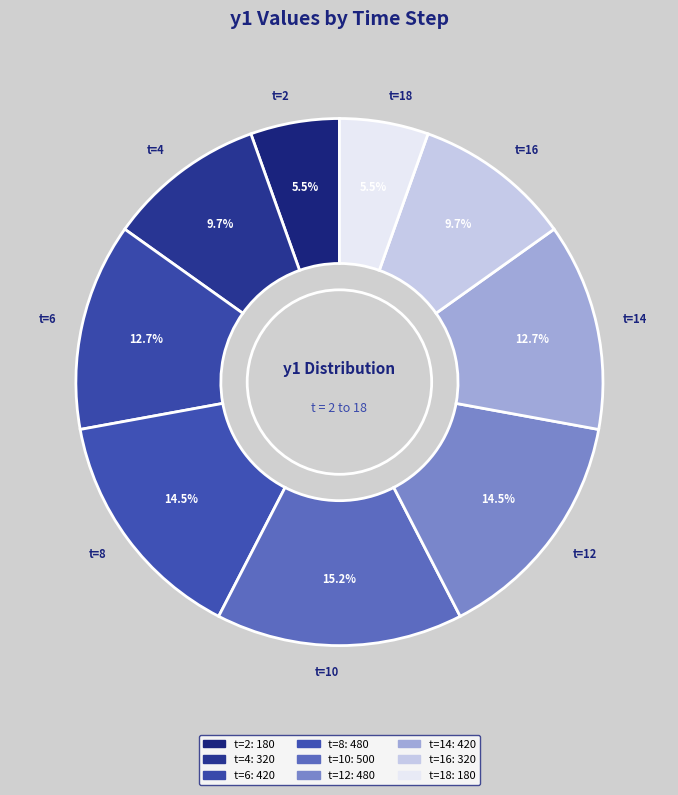

What percentage is NOT represented by t=16?

90.3%